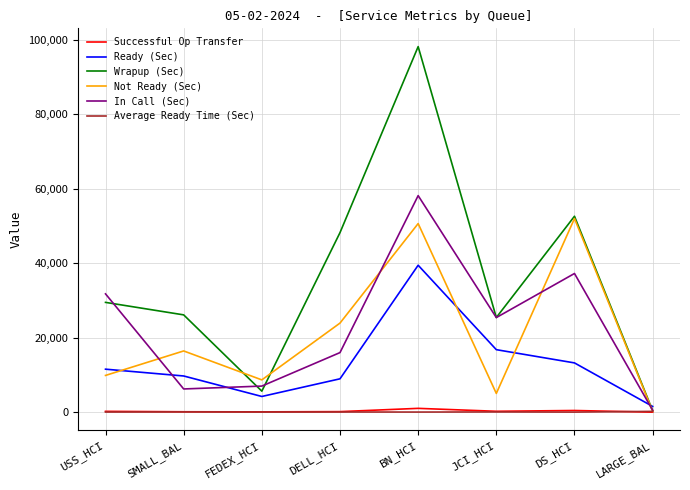

At which label does Average Ready Time (Sec) first exceed 56?

SMALL_BAL